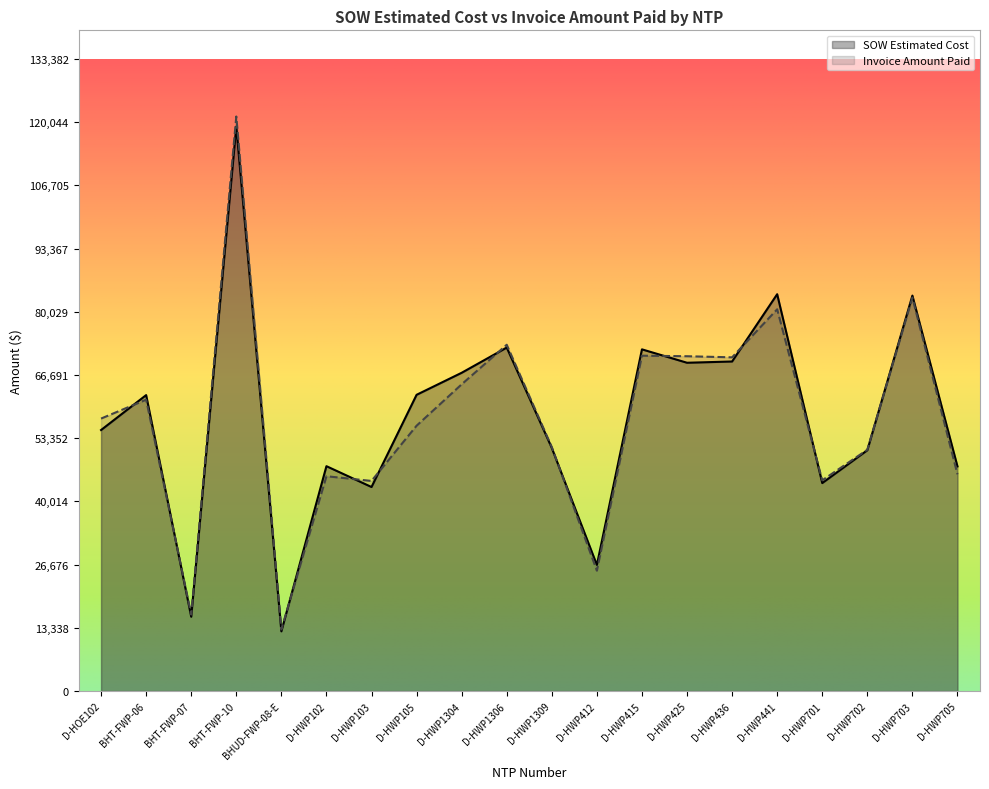

Reading left to right, extract all data points from this chart.

SOW Estimated Cost: 55089.0	62460.4	15690.1	119135.3	12601.5	47461.5	43064.0	62522.5	67171.5	72492.0	51295.0	26617.0	72118.0	69288.0	69555.0	83754.0	43895.5	50824.5	83462.0	47414.0
Invoice Amount Paid: 57509.0	61491.1	16153.8	121256.6	13008.1	45340.0	44346.0	56001.0	64739.0	73087.5	51485.5	25405.0	70778.0	70664.0	70432.0	80572.5	44479.5	50928.5	83033.0	45744.0